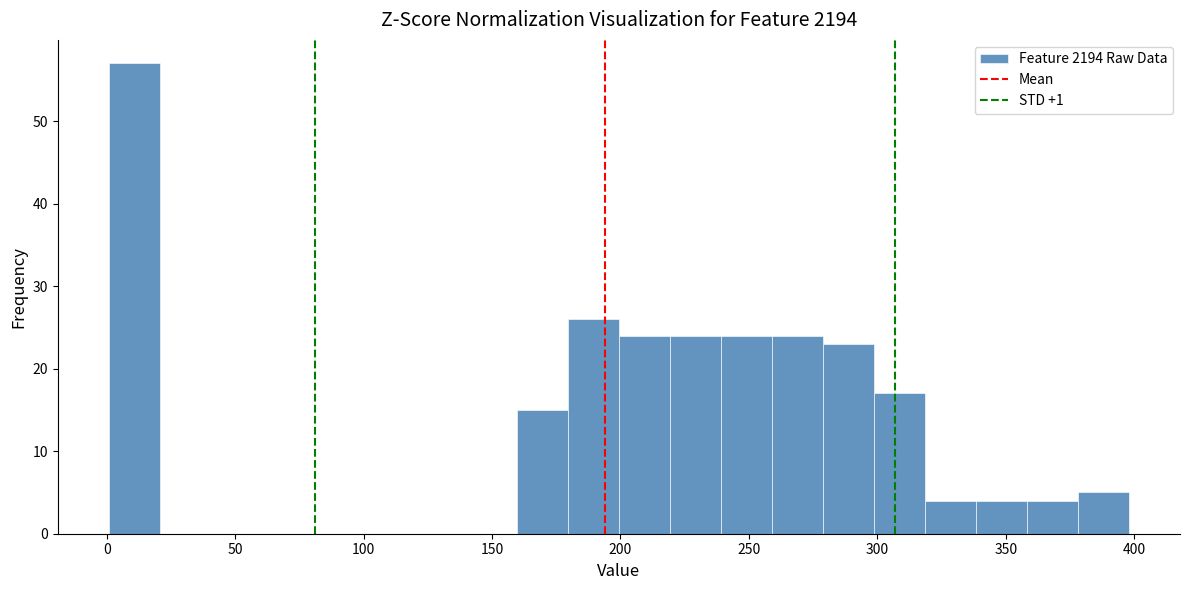

Read against the x-axis, roughly where is the centre of the tallest bar?

10